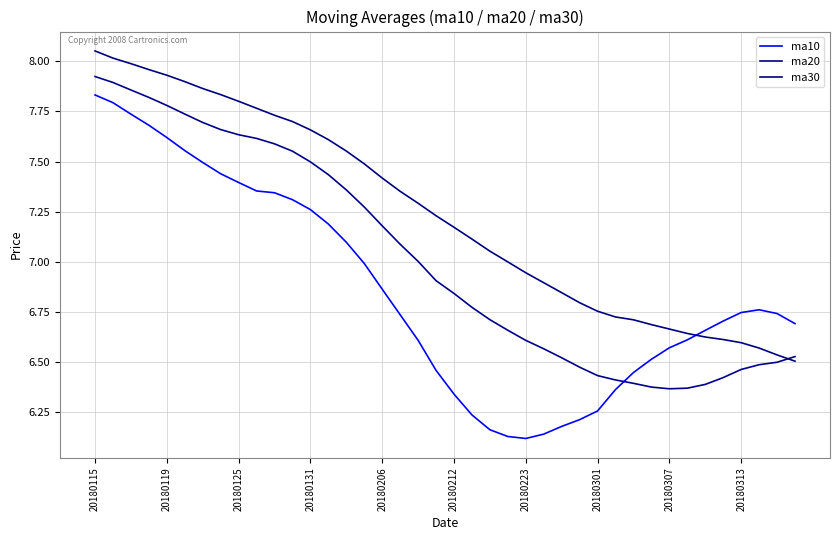

What is the average value of the ma20 series?

7.0